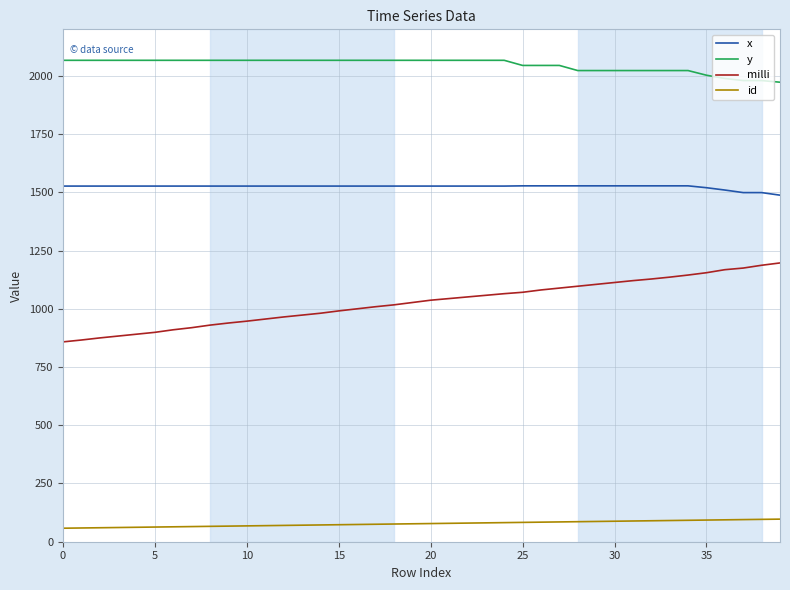

List the series in order of their overall mean, highest first.

y, x, milli, id